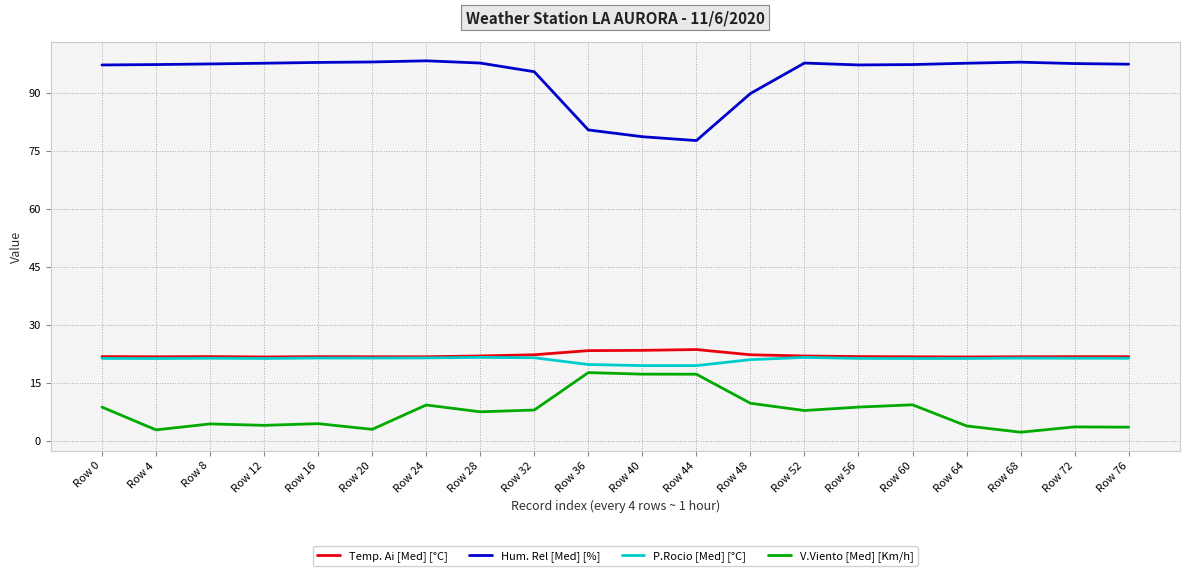

Which series has the largest total across all categories?

Hum. Rel [Med] [%]